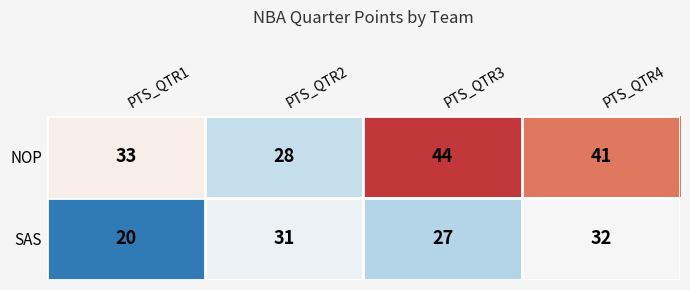

The value of SAS at PTS_QTR4 is 32. True or false?

True